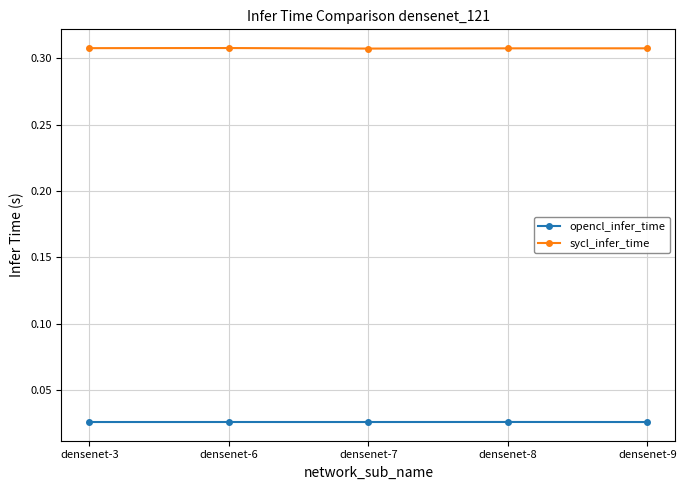

What is the sum of the sycl_infer_time values at densenet-7 and densenet-9?

0.6